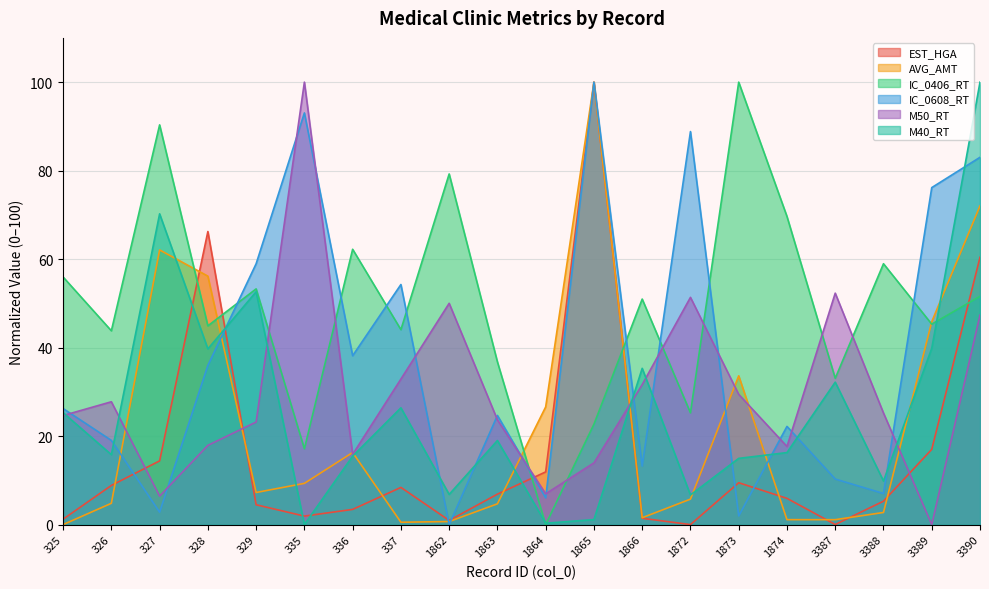

Does the chart have visible grid lines?

Yes